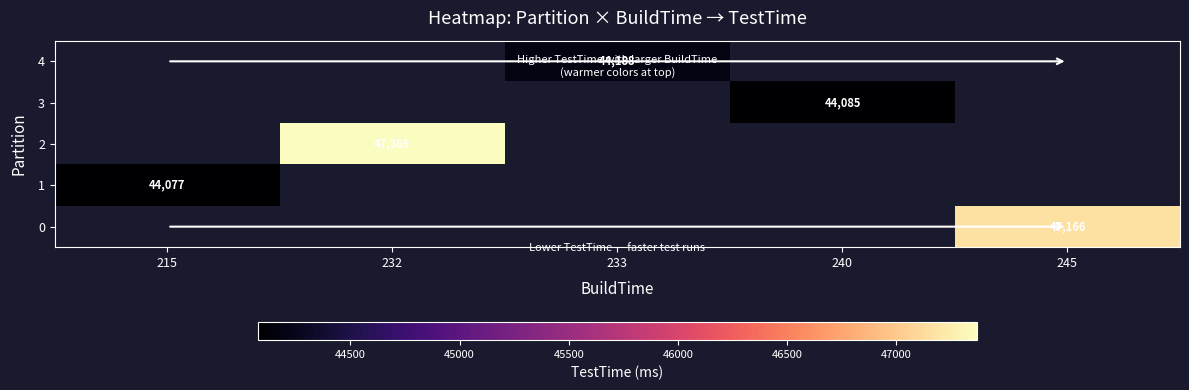

The value of 0 at 245 is 47166. True or false?

True